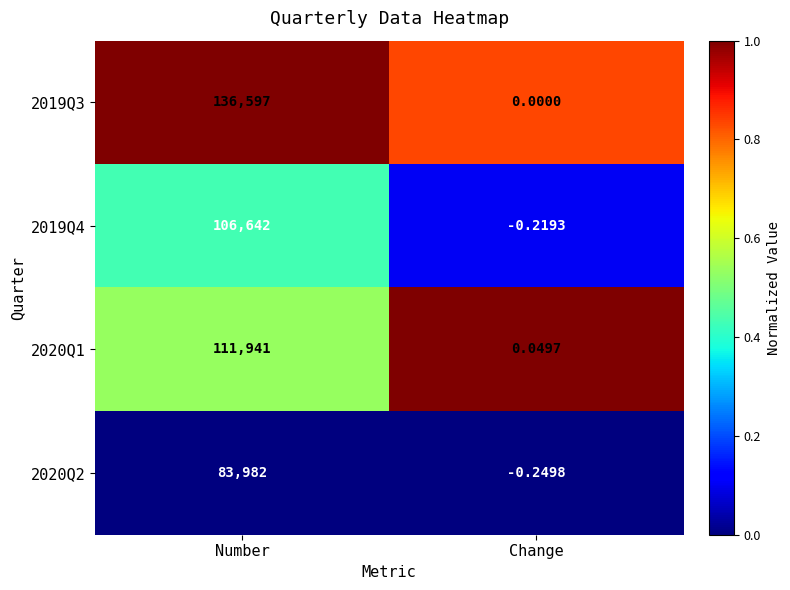

At which label does 2020Q1 reach its minimum?

Change